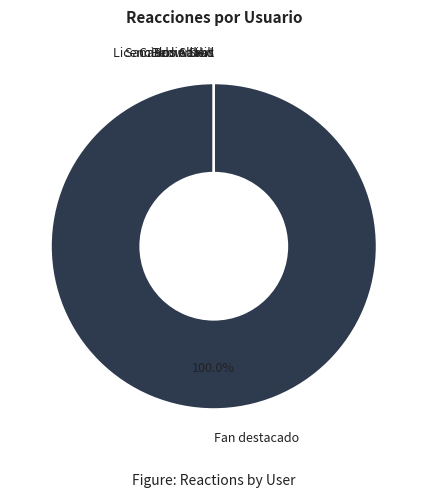

Which category has the biggest portion of the pie?

Fan destacado